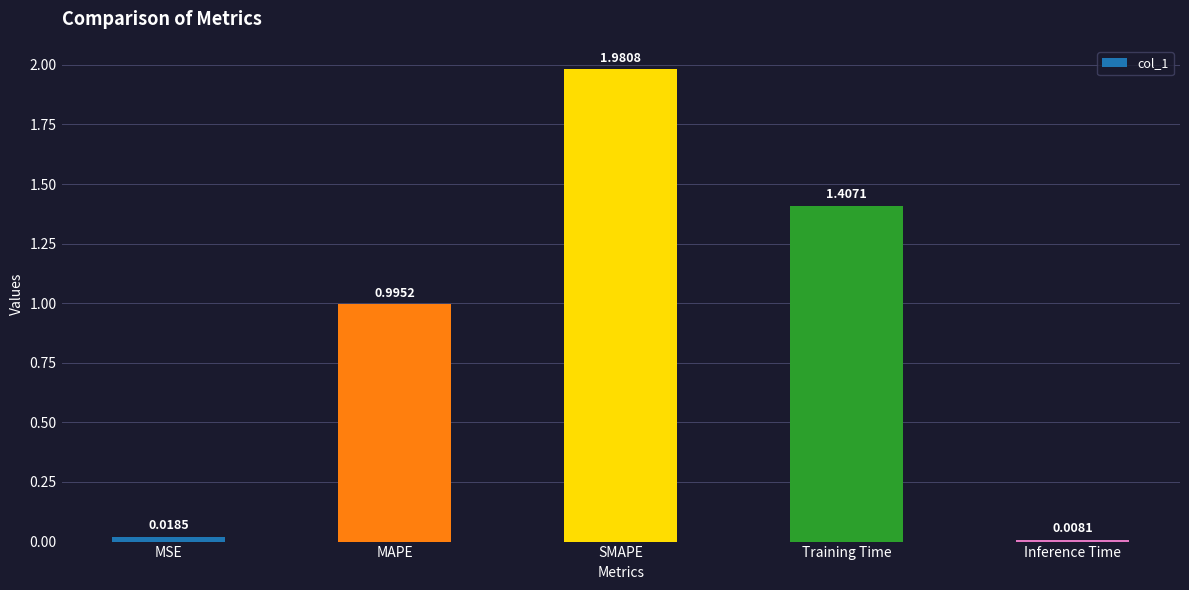

What is the label of the 4th bar from the right?

MAPE